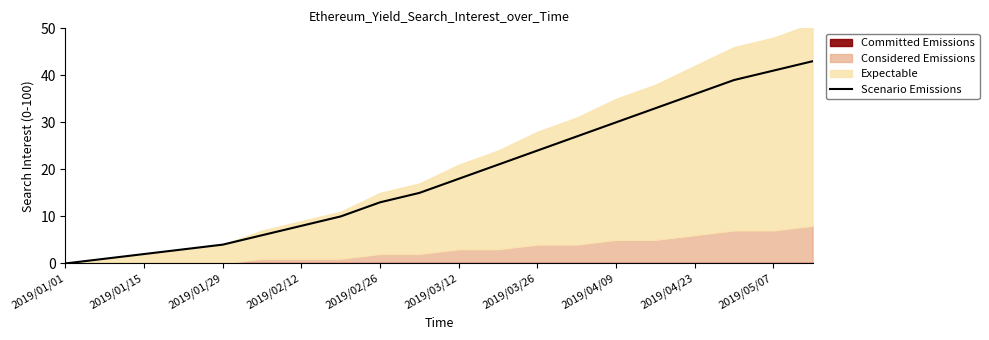

Reading left to right, list all the values displayed in this chart.

0	1	2	3	4	6	8	10	13	15	18	21	24	27	30	33	36	39	41	43